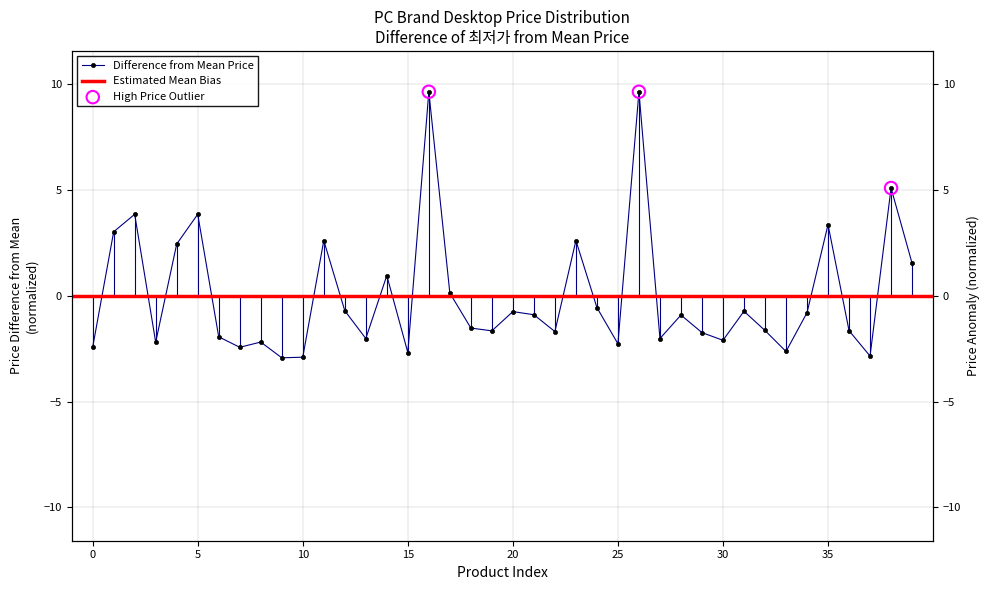

What is the change in value from 28 to 39?

+2.4